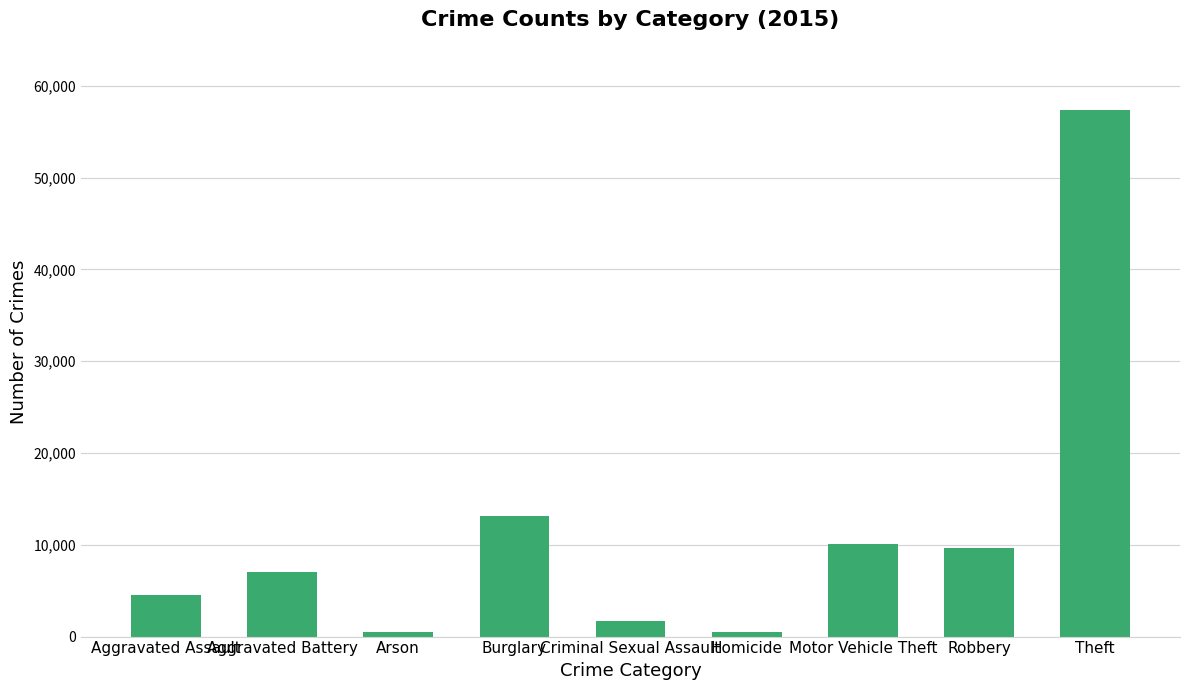

Which has a higher value, Homicide or Aggravated Battery?

Aggravated Battery